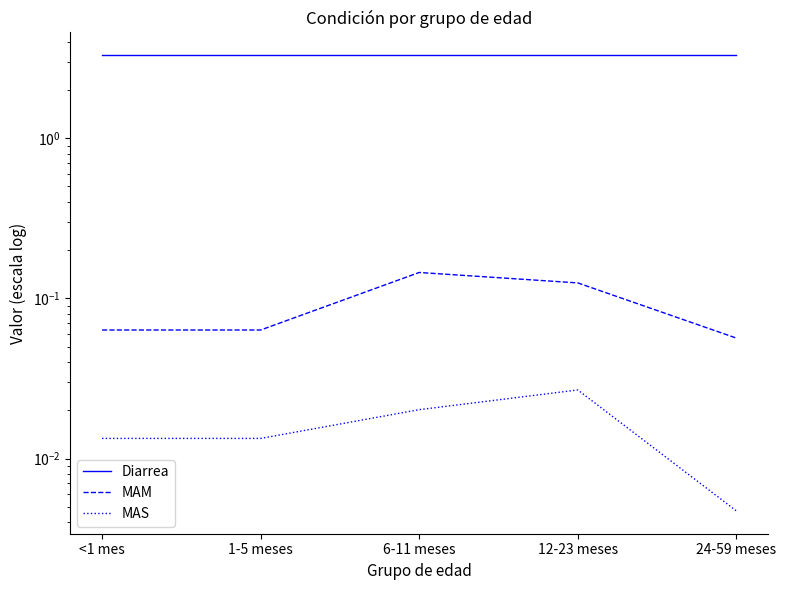

True or false: MAS and Diarrea intersect in this chart.

False